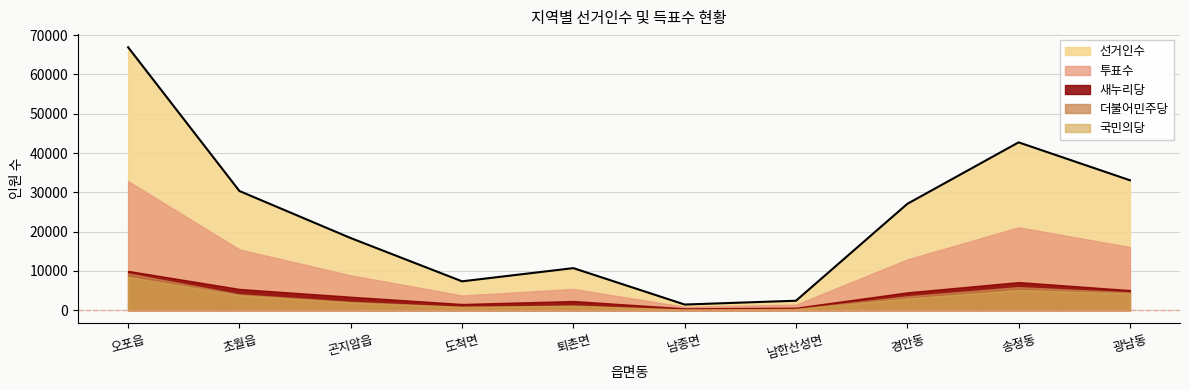

What is the total value across all series at 오포읍?

127590